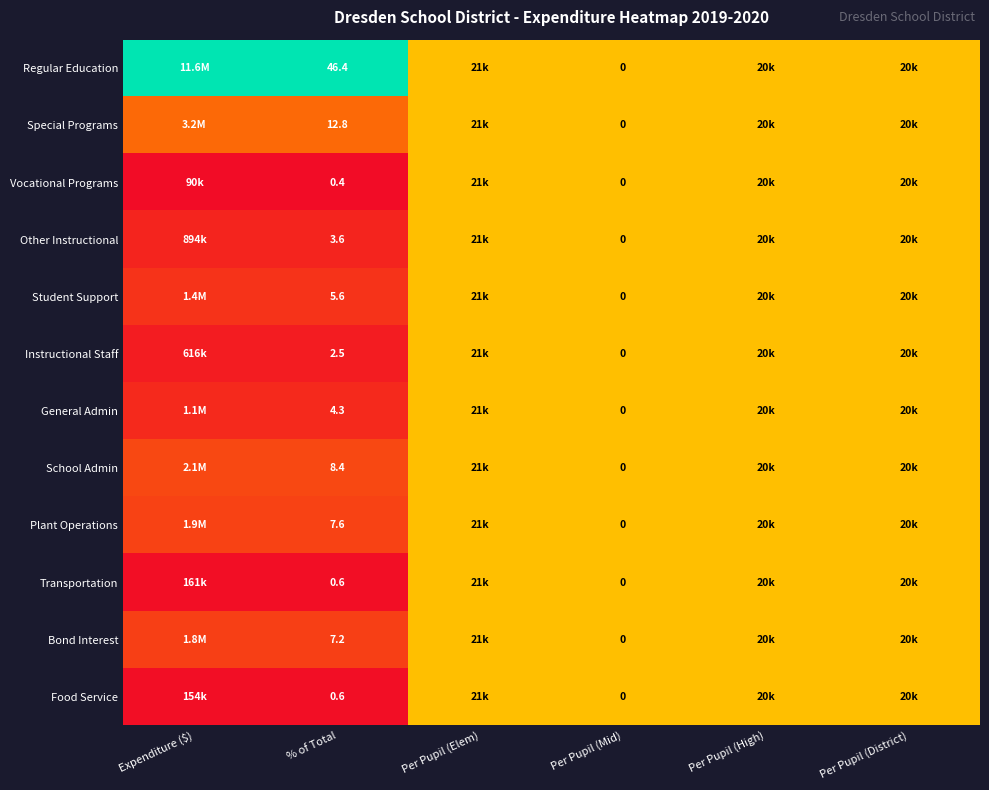

Which label corresponds to the smallest value in the chart?

Expenditure ($)